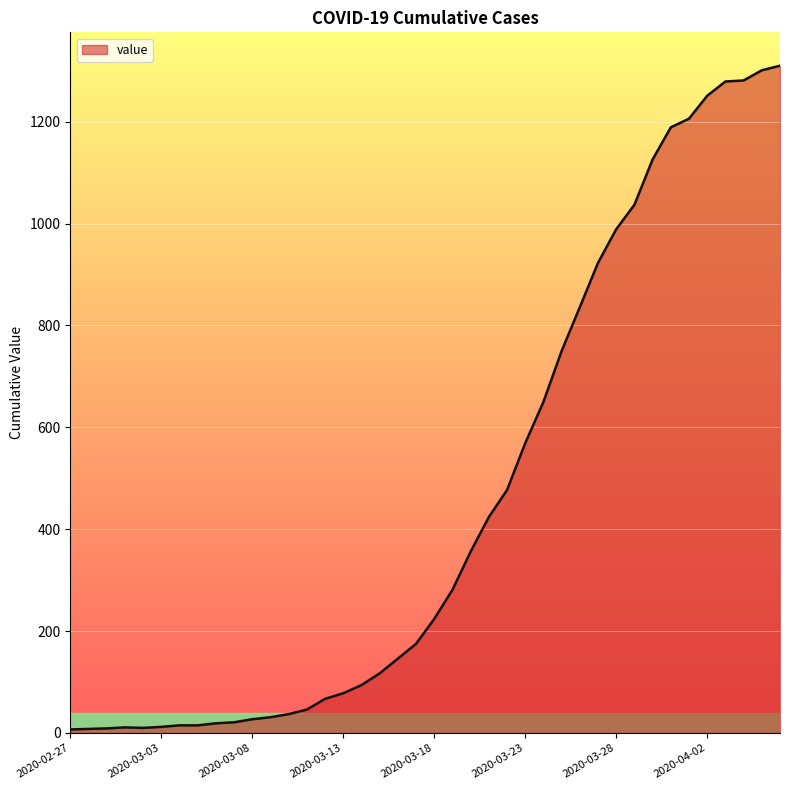

What is the maximum value shown in the chart?

1310